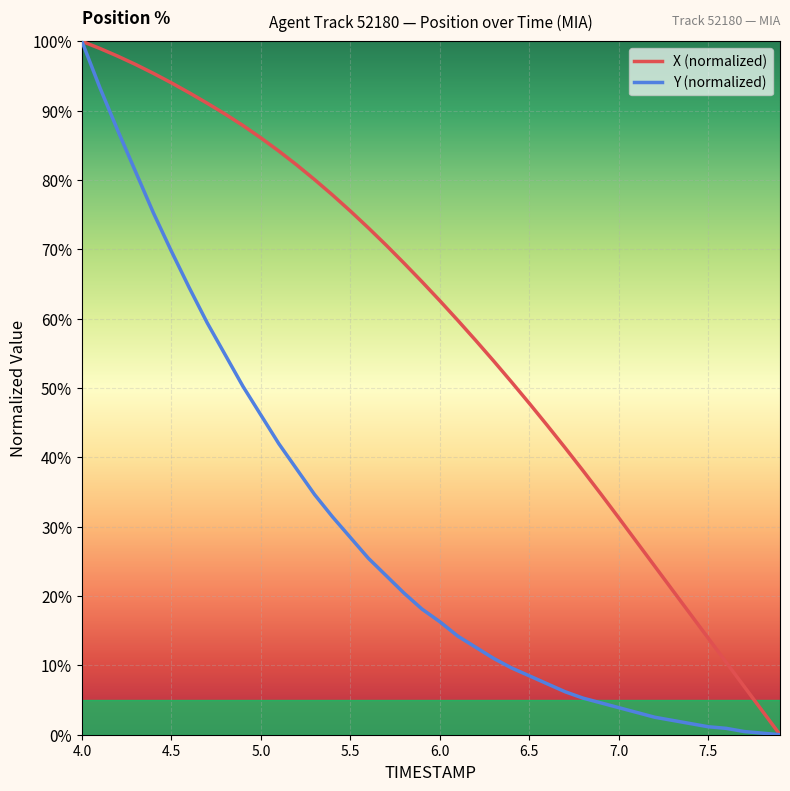

List the series in order of their overall mean, highest first.

X (normalized), Y (normalized)